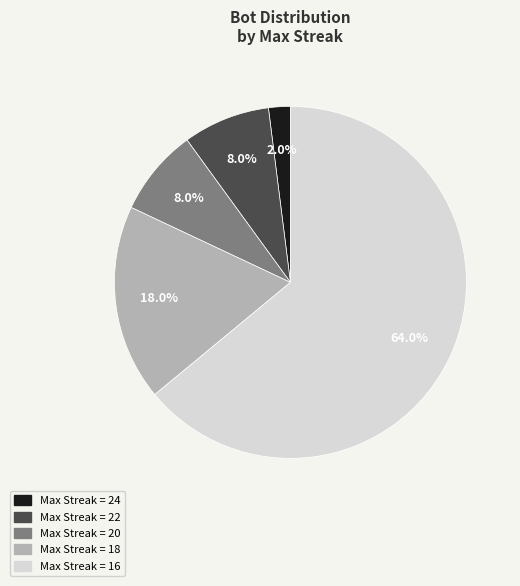

Is there any slice that represents more than half of the pie?

Yes